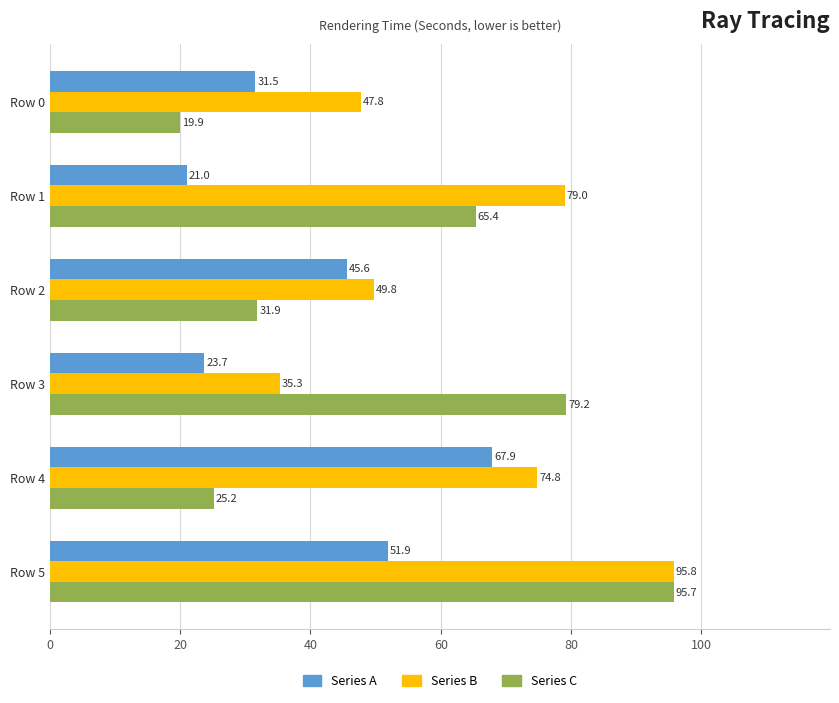

The Series B series shows 10.4 at Row 0. True or false?

False